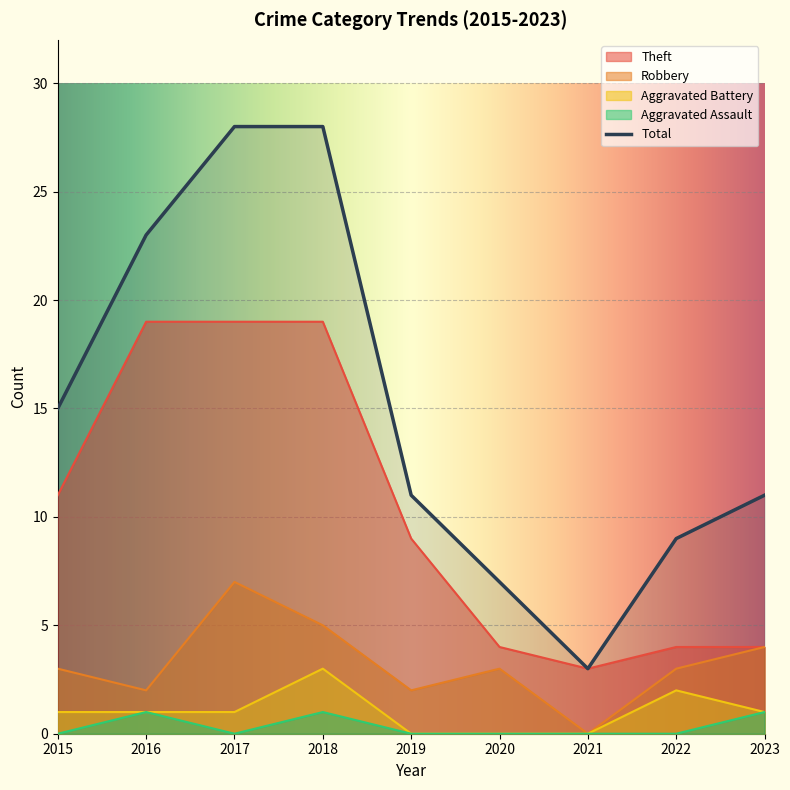

At which category does Aggravated Assault reach its first local valley?

2017